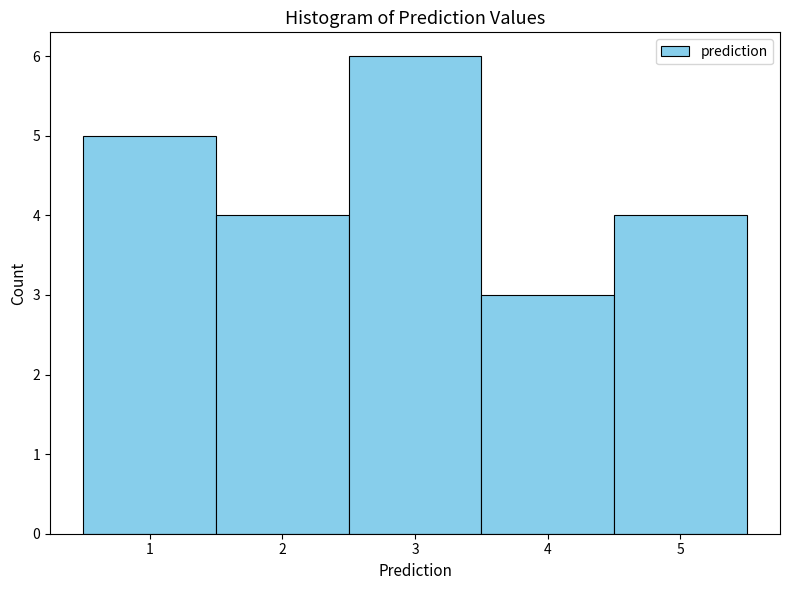

How tall is the bar that spans 4.5 to 5.5 on the x-axis? The values are not printed on the chart, so give them approximately, as read against the axis.

4